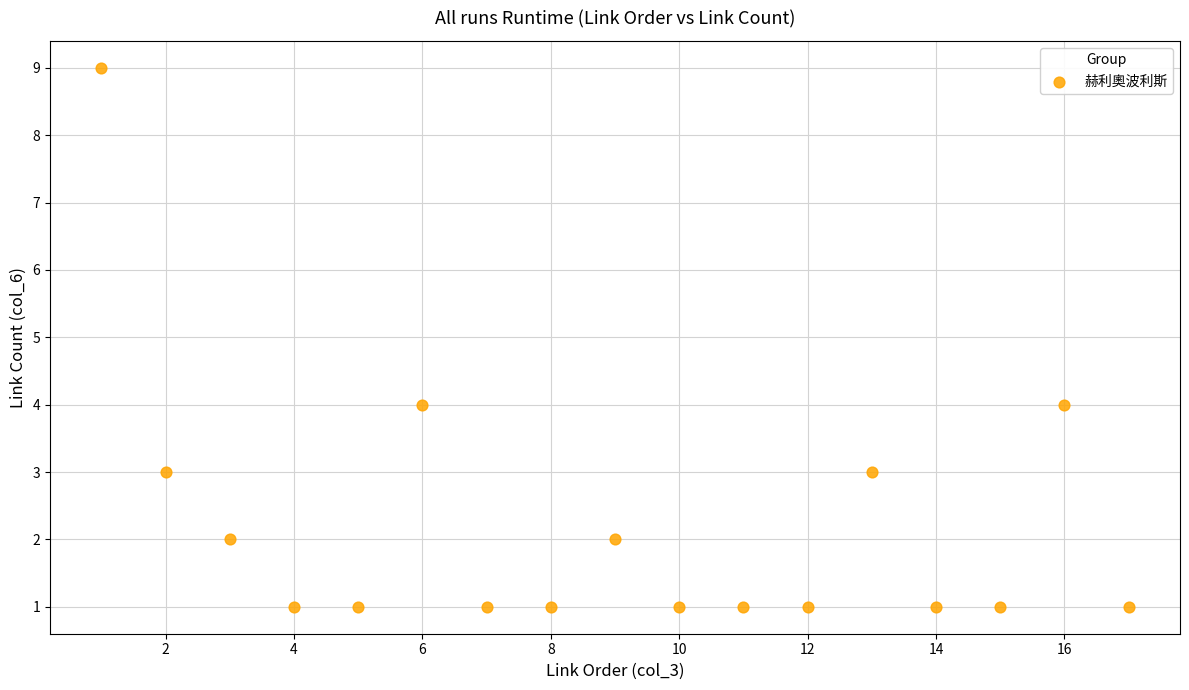

What is the range of Y values (max minus min)?

8